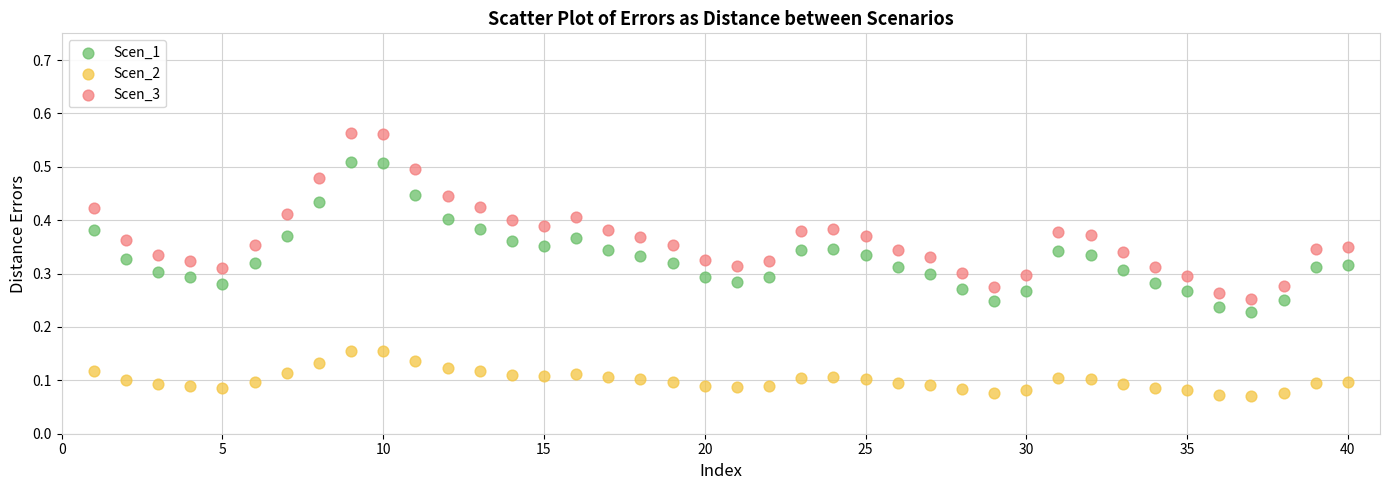

Which series reaches the maximum Y coordinate?

Scen_3